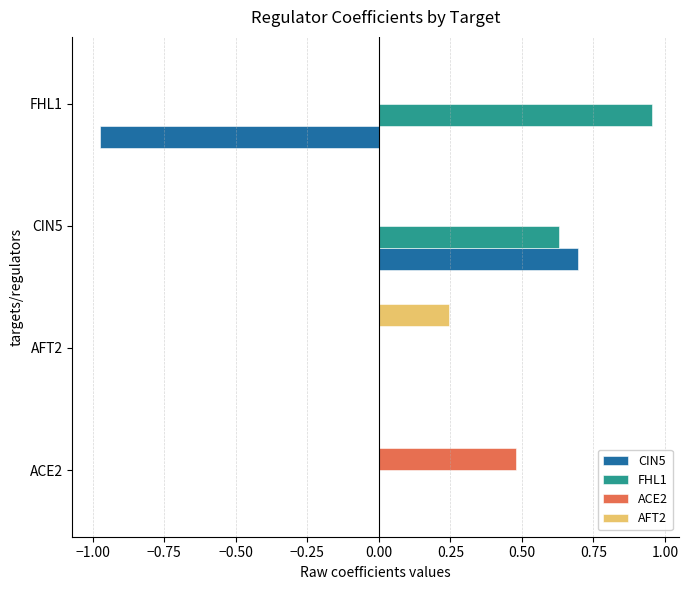

What is the sum of all FHL1 values?

1.6